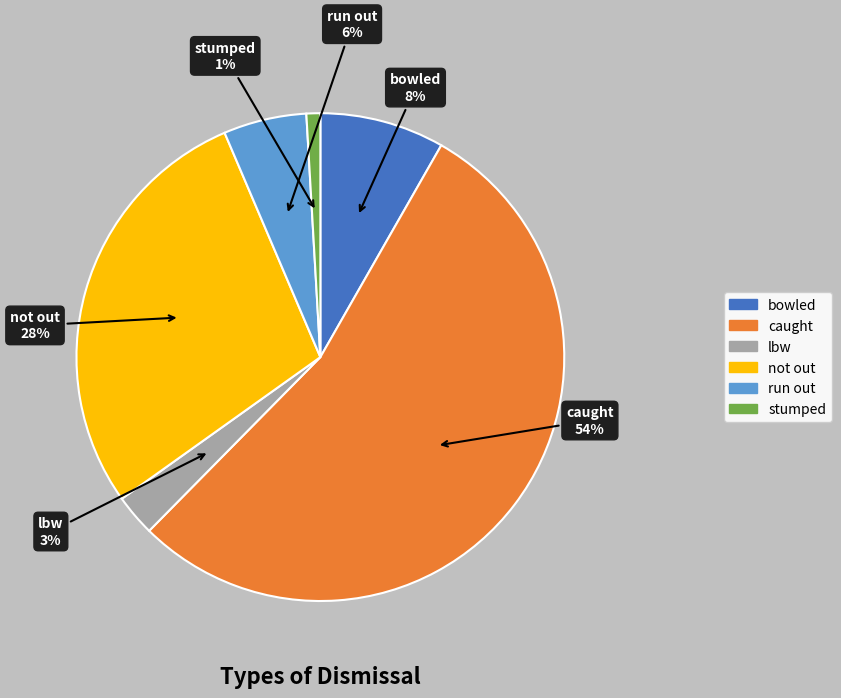

The bowled slice represents 1% of the pie. True or false?

False